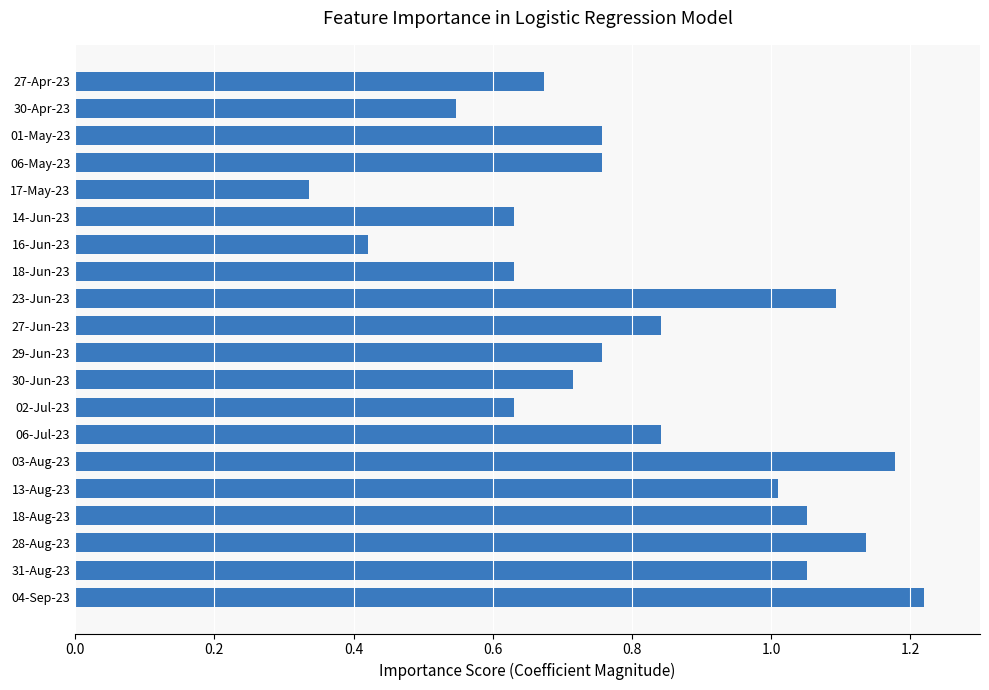

What is the change in value from 29-Jun-23 to 16-Jun-23?

-0.3